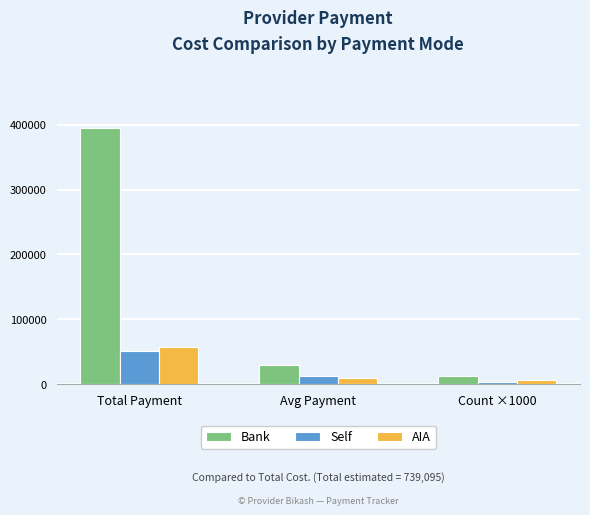

At which category is the sum across all series the highest?

Total Payment